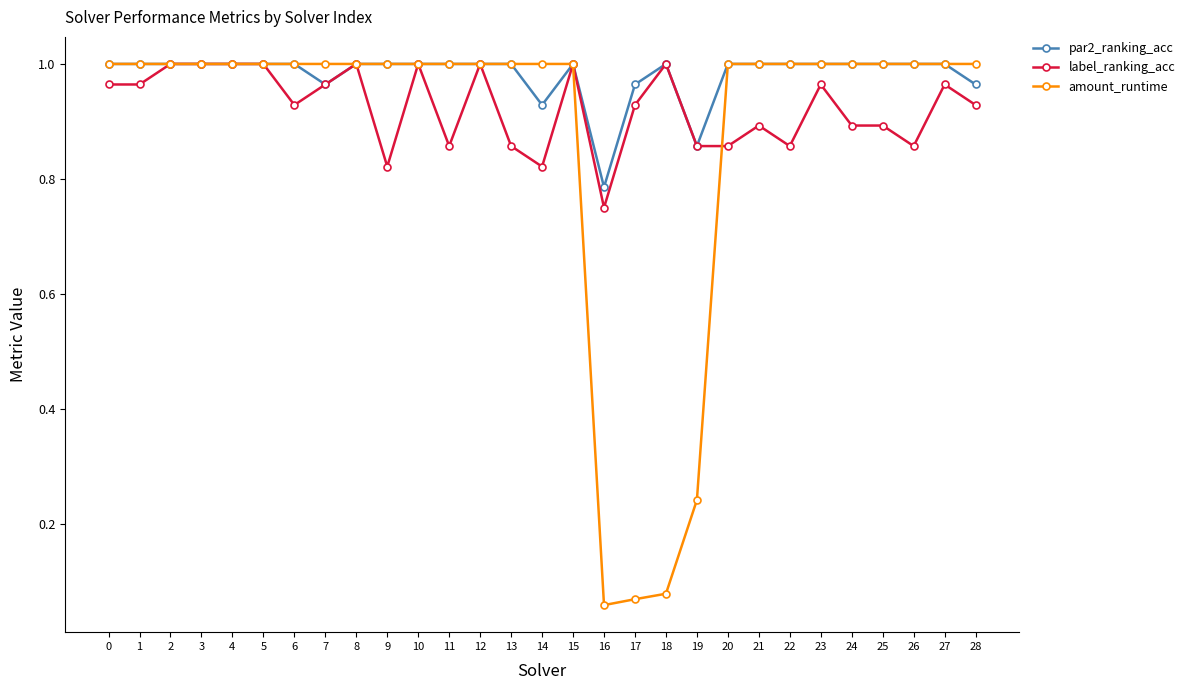

Between 13 and 23, which series saw the biggest shift?

label_ranking_acc